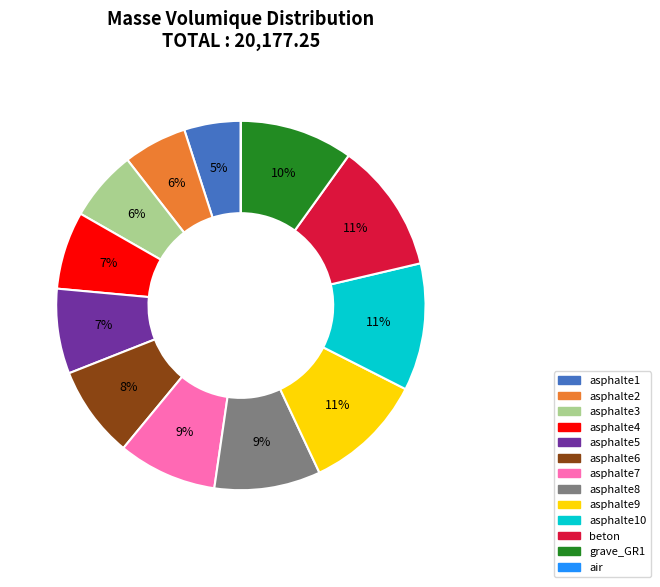

To the nearest percent, what is the difference between the largest and smallest slice percentages?

11%